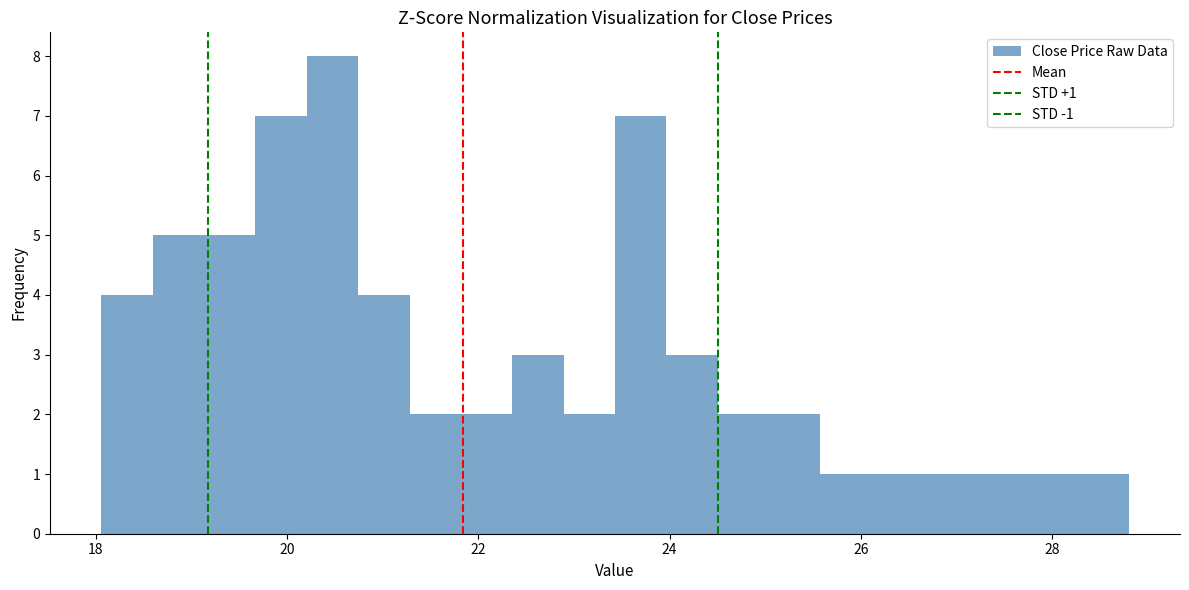

Read against the x-axis, roughly where is the centre of the tallest bar?

20.4